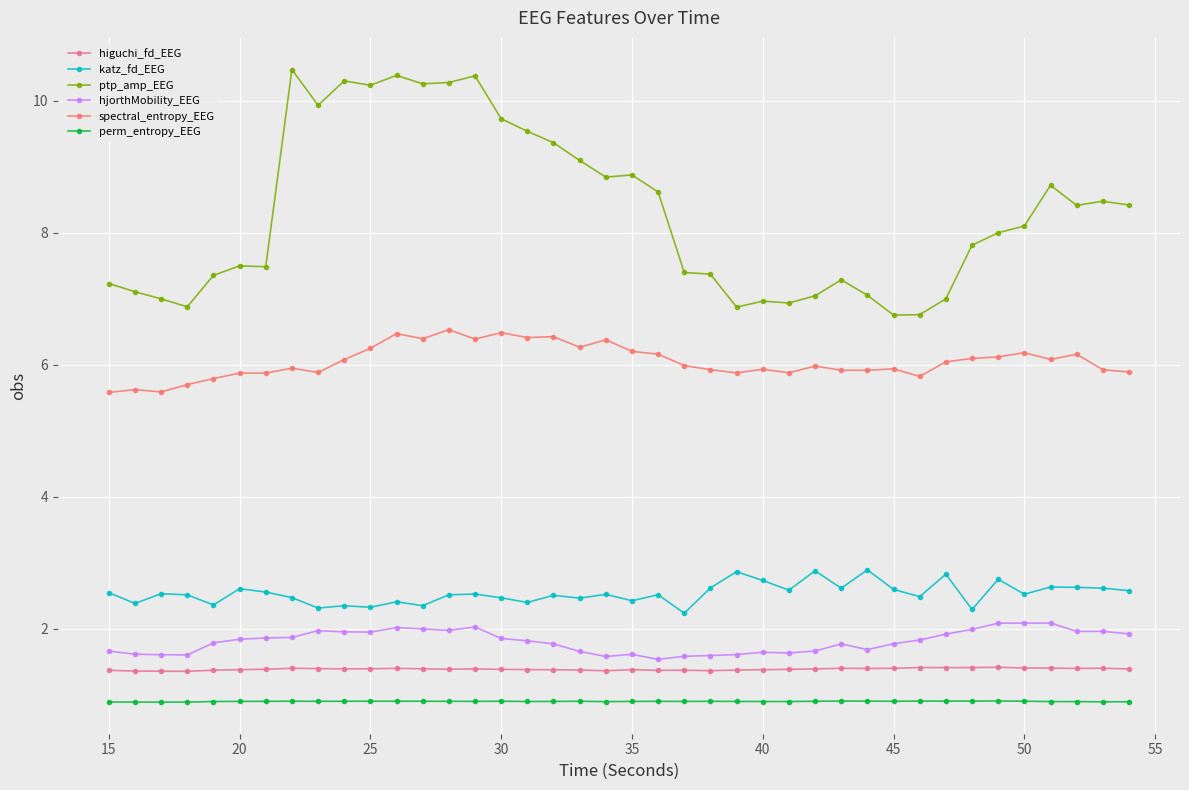

True or false: ptp_amp_EEG and higuchi_fd_EEG cross at least once.

False